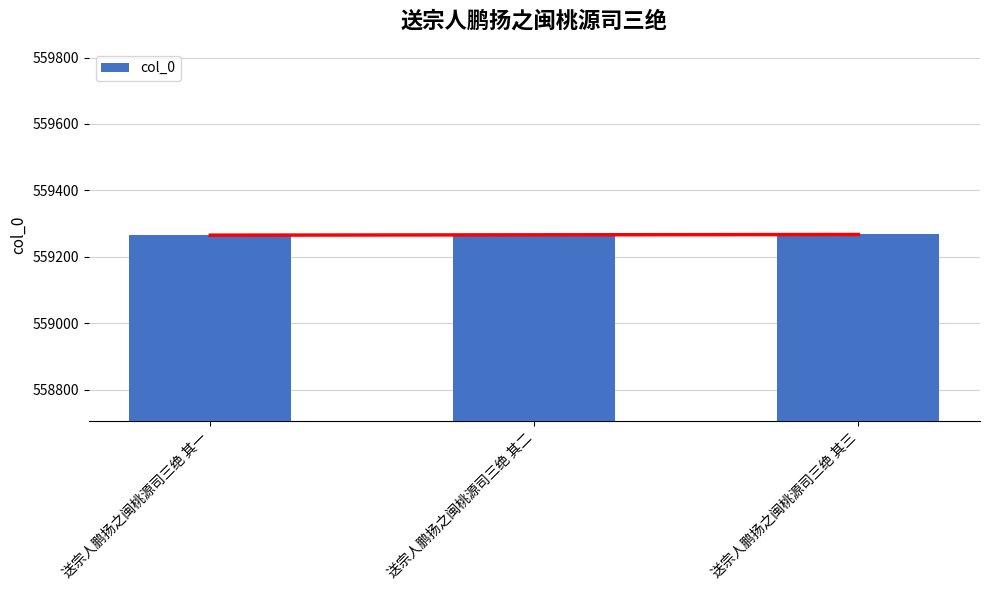

Where does the data first go above 559266?

送宗人鹏扬之闽桃源司三绝 其三